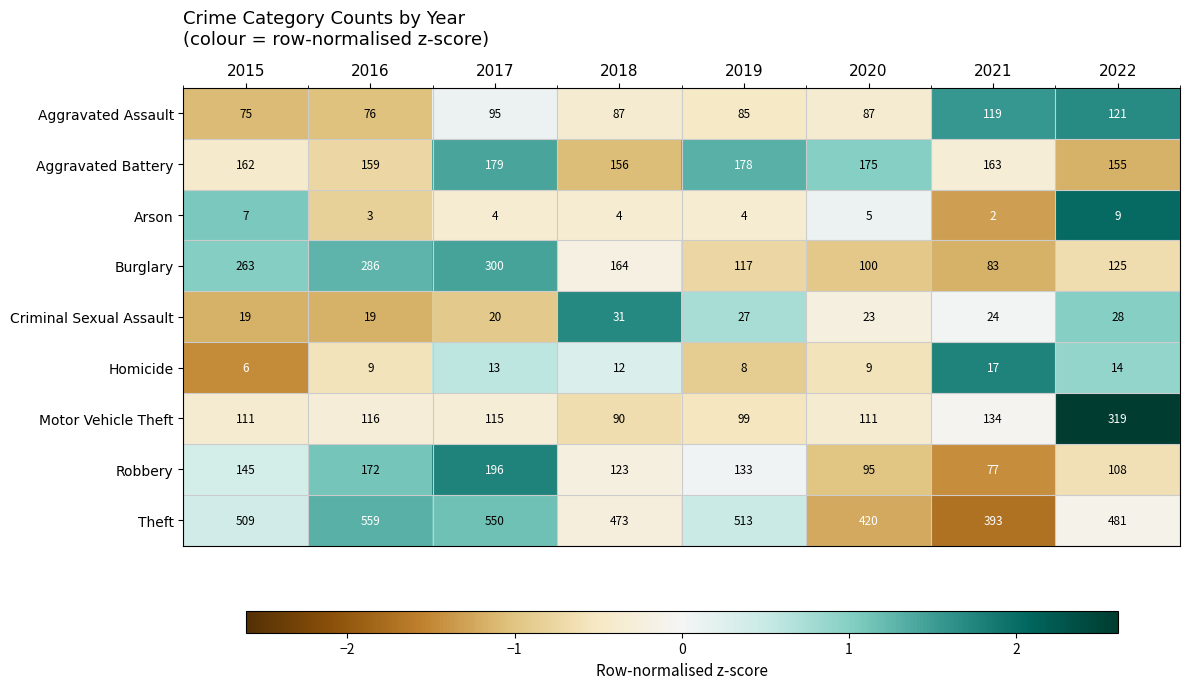

What is the difference between the maximum and minimum values in the Arson series?

7